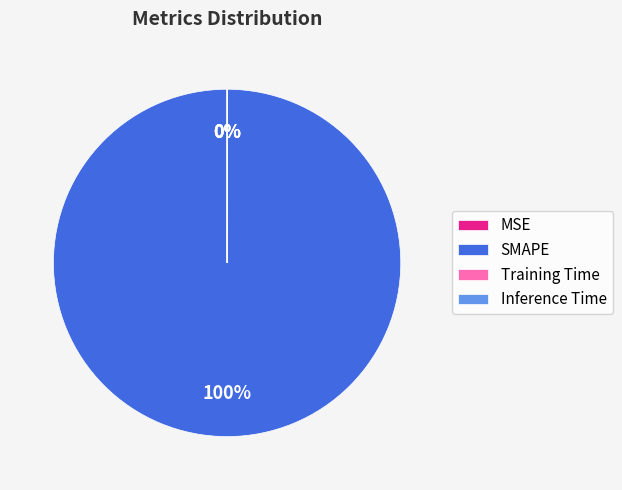

Is it true that SMAPE is 100% of the pie?

True